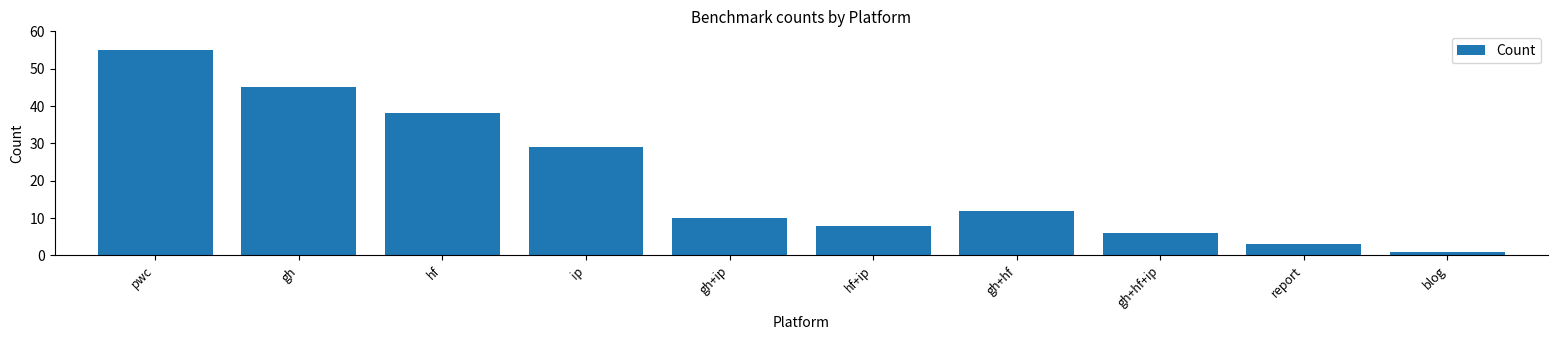

Rank the categories by value from highest to lowest.

pwc, gh, hf, ip, gh+hf, gh+ip, hf+ip, gh+hf+ip, report, blog